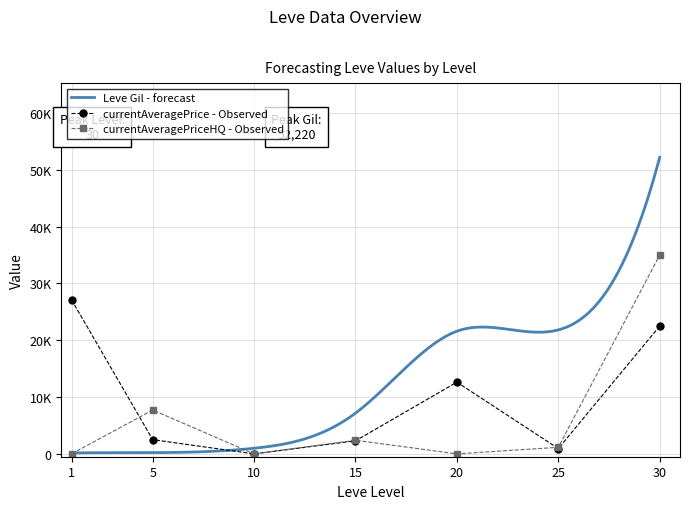

At which label does Leve EXP first exceed 7170?

20